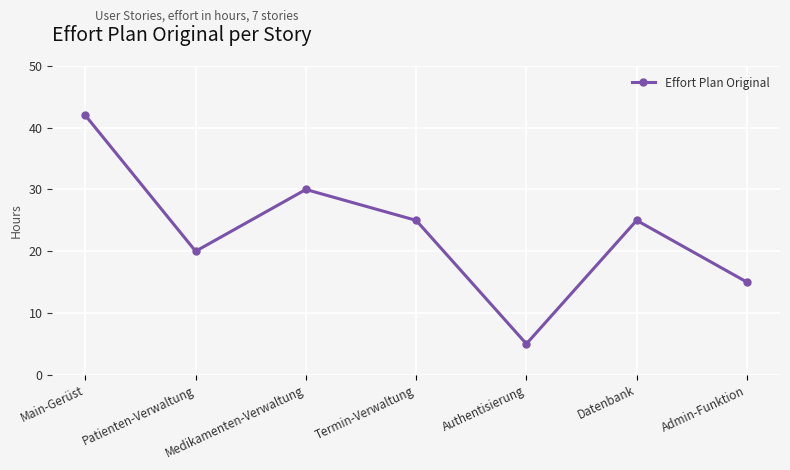

Does the chart display data point markers on the line(s)?

Yes